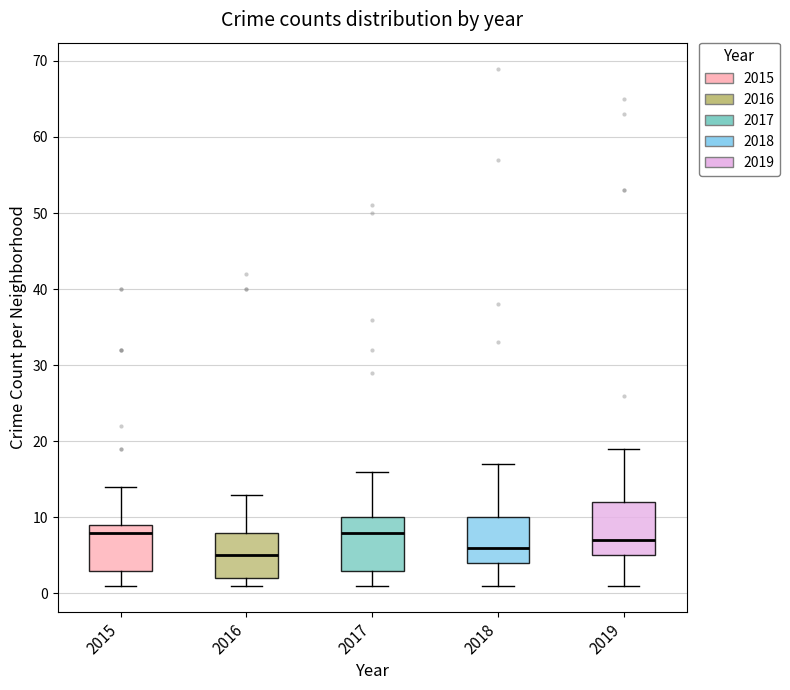

Reading left to right, read every box against the y-axis: the position of its median line, the range the box covers, and the ends of its whiskers. The values are not printed on the chart, so give them approximately, as read against the axis.

2015: median 8, box 3 to 9, whiskers 1 to 14
2016: median 5, box 2 to 8, whiskers 1 to 13
2017: median 8, box 3 to 10, whiskers 1 to 16
2018: median 6, box 4 to 10, whiskers 1 to 17
2019: median 7, box 5 to 12, whiskers 1 to 19